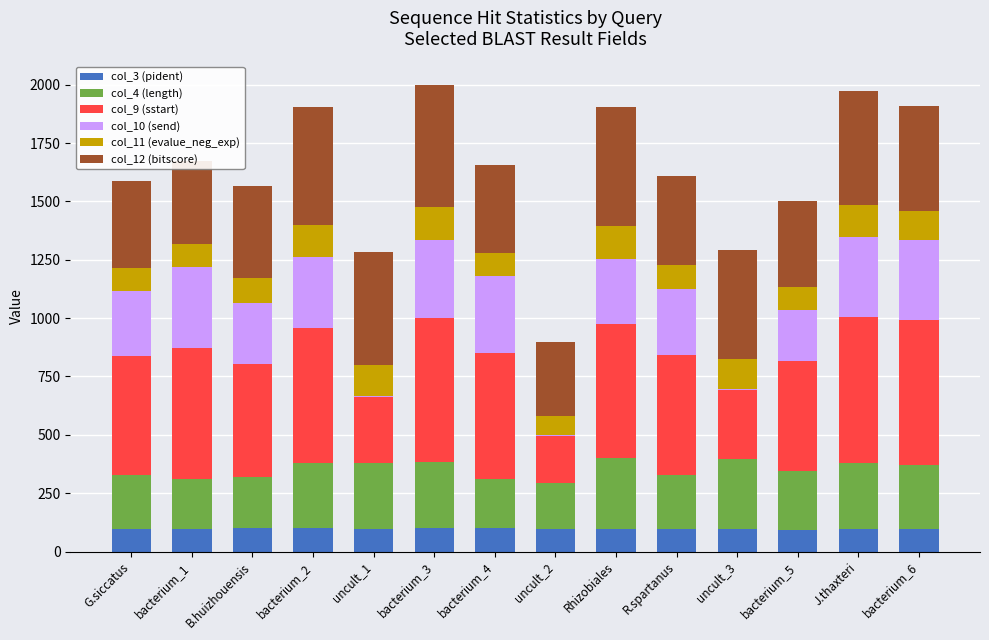

What is the total value across all series at bacterium_1?

1674.8